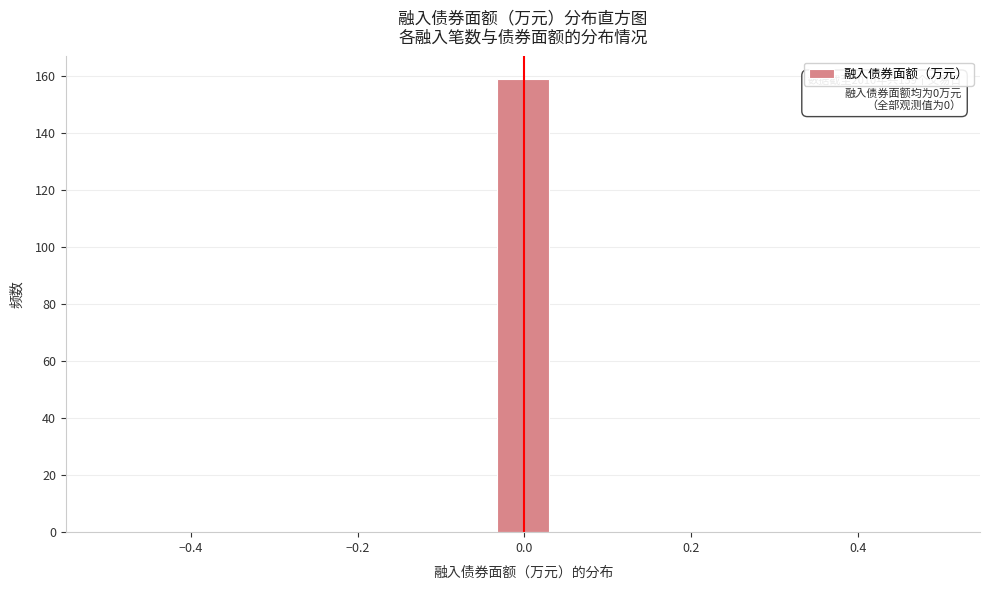

Read against the x-axis, roughly where is the centre of the tallest bar?

0.00